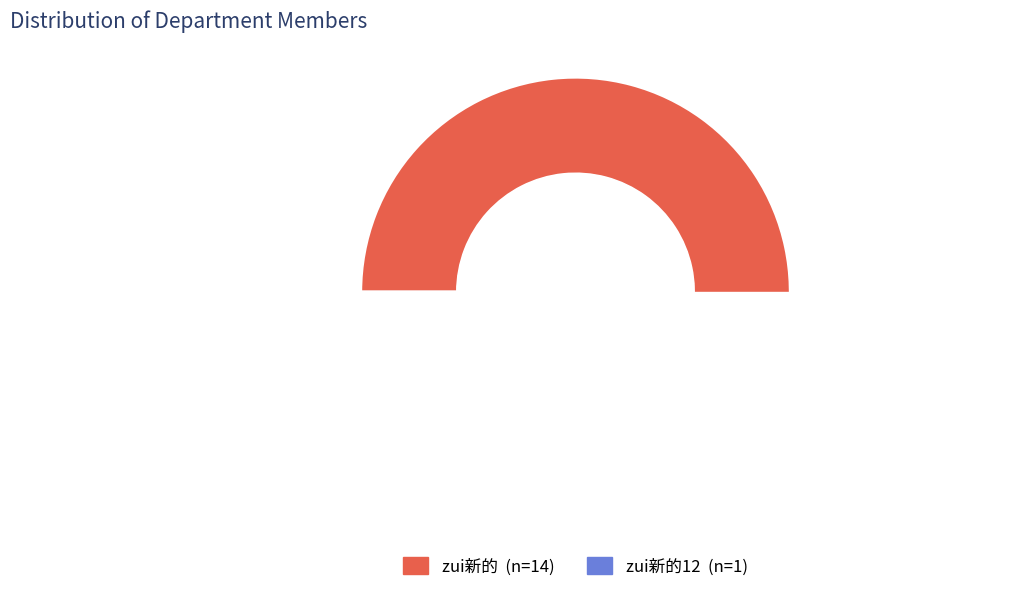

How many segments does this pie chart have?

2